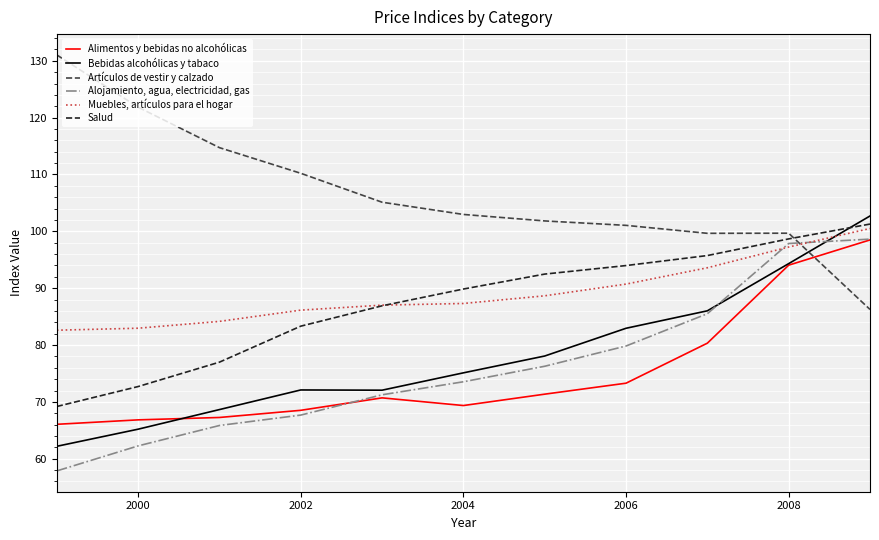

What is the highest value of the Muebles, artículos para el hogar series?

100.5